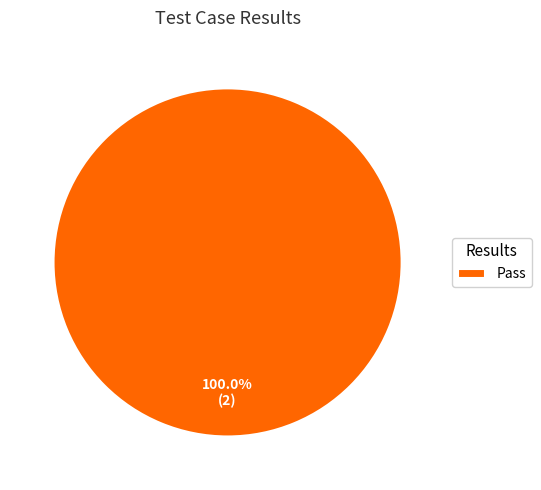

Does Pass represent more than half of the total?

Yes